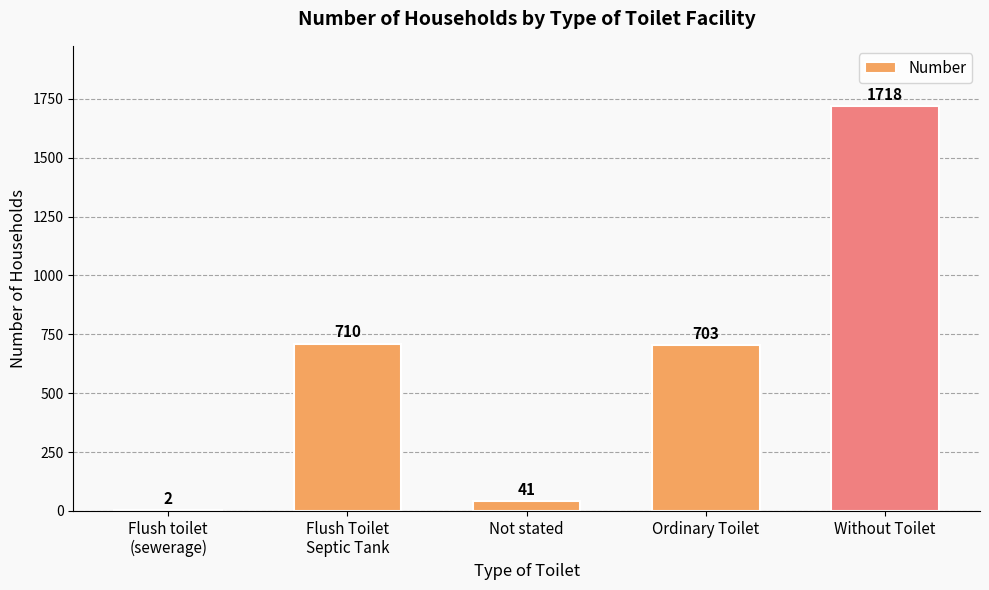

Reading left to right, extract all data points from this chart.

2	710	41	703	1718